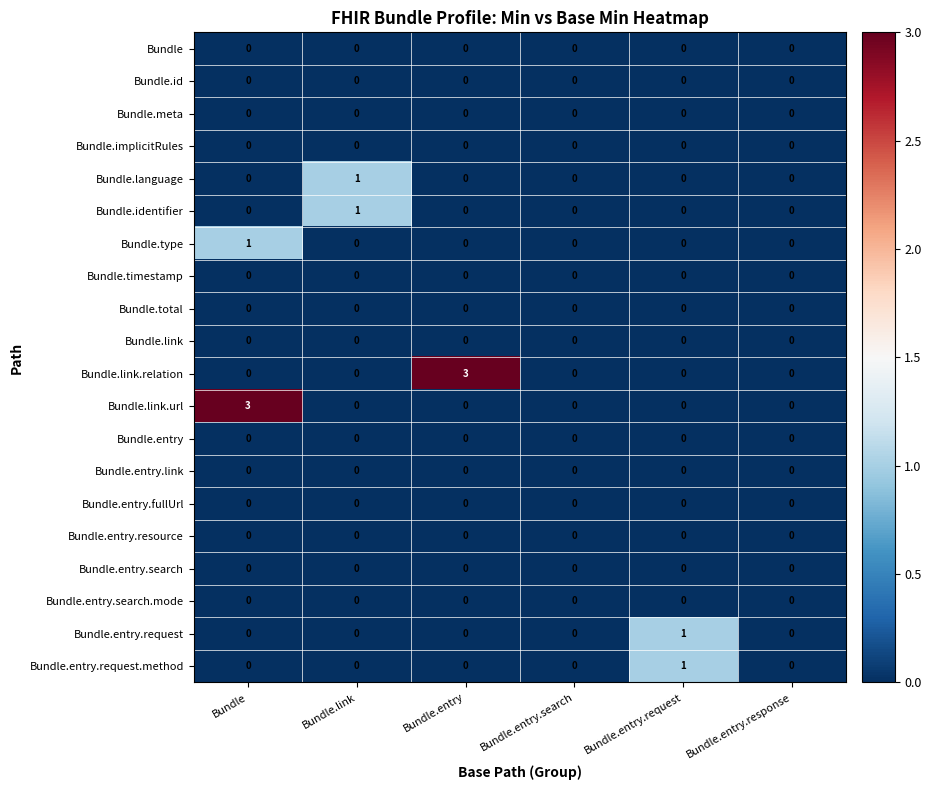

Count the Bundle.link.url values in the range 0 to 1.

5